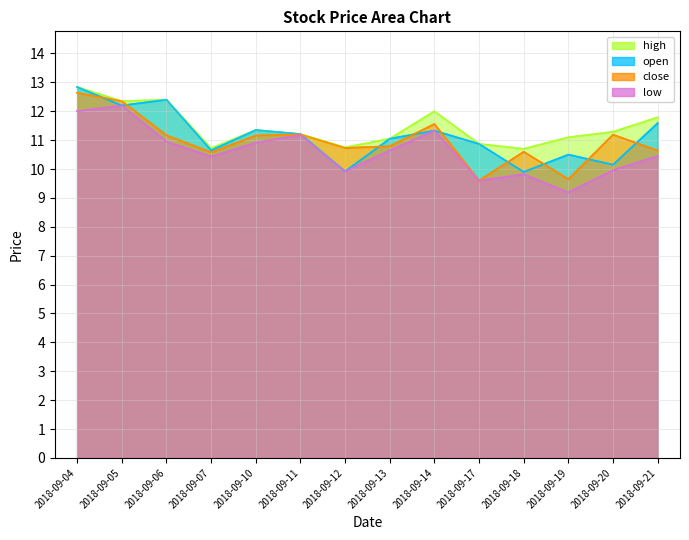

What is the total value across all series at 2018-09-14?

46.2